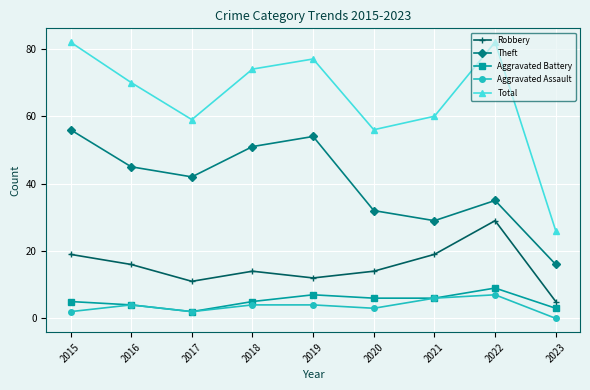

What is the average value of the Theft series?

40